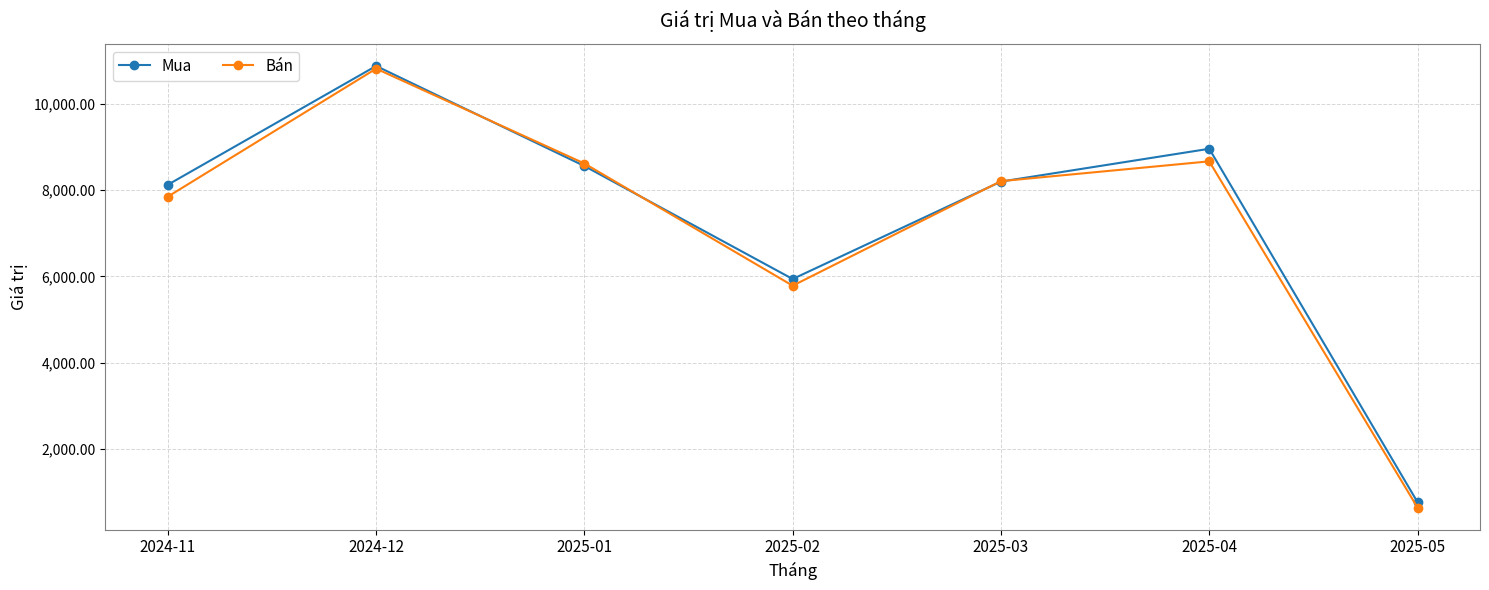

Which label corresponds to the largest value in the chart?

2024-12